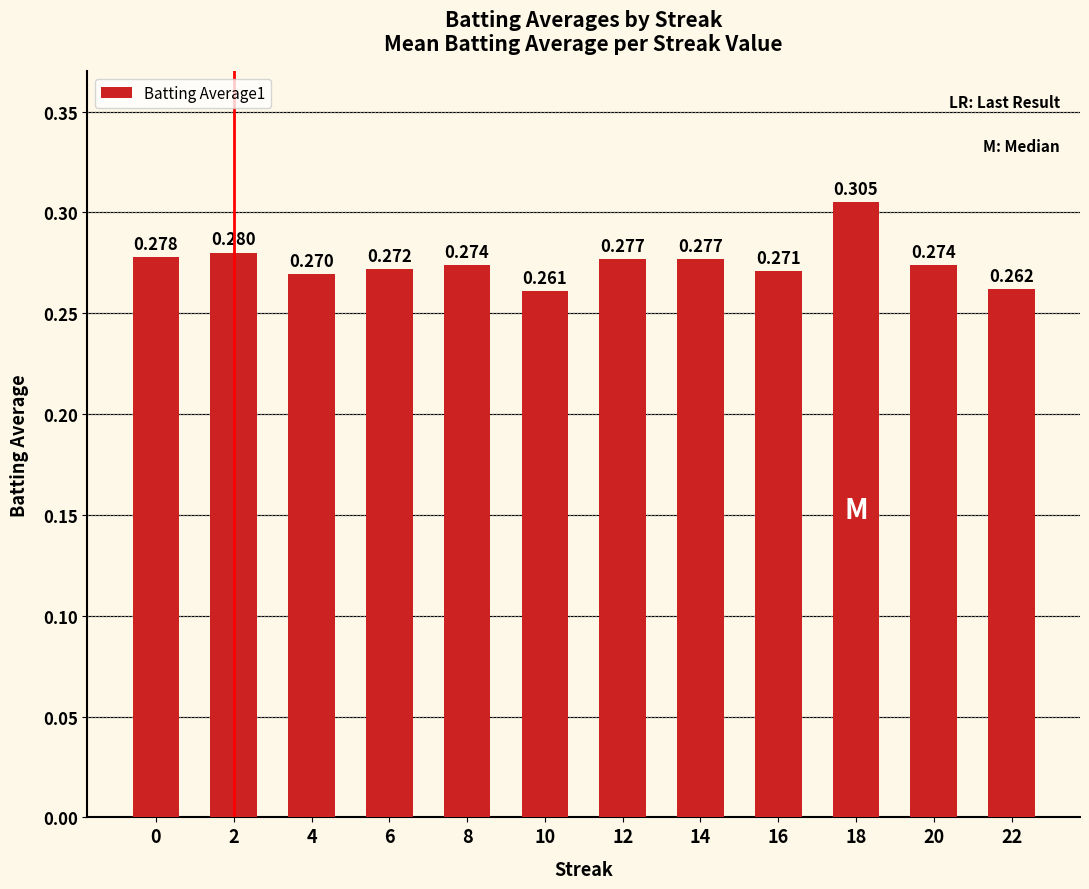

List the labels in order of value, smallest first.

10, 22, 4, 16, 6, 8, 20, 12, 14, 0, 2, 18